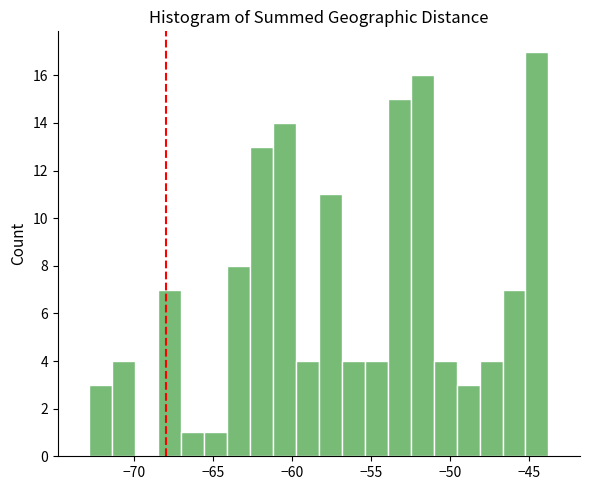

Read against the x-axis, roughly where is the centre of the tallest bar?

-44.5